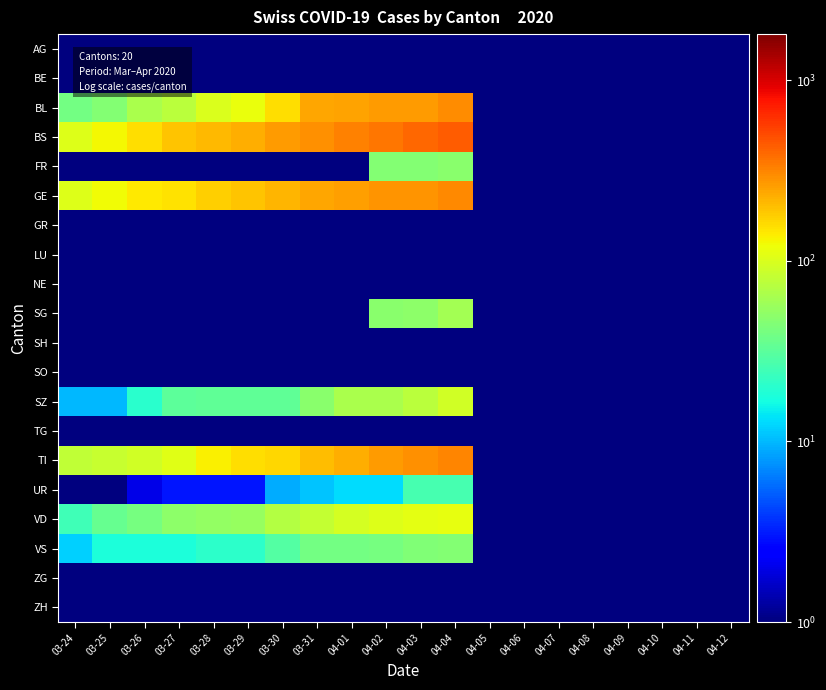

Reading left to right, list all the values displayed in this chart.

AG: 03-24=0.5	03-25=0.5	03-26=0.5	03-27=0.5	03-28=0.5	03-29=0.5	03-30=0.5	03-31=0.5	04-01=0.5	04-02=0.5	04-03=0.5	04-04=0.5	04-05=0.5	04-06=0.5	04-07=0.5	04-08=0.5	04-09=0.5	04-10=0.5	04-11=0.5	04-12=0.5
BE: 03-24=0.5	03-25=0.5	03-26=0.5	03-27=0.5	03-28=0.5	03-29=0.5	03-30=0.5	03-31=0.5	04-01=0.5	04-02=0.5	04-03=0.5	04-04=0.5	04-05=0.5	04-06=0.5	04-07=0.5	04-08=0.5	04-09=0.5	04-10=0.5	04-11=0.5	04-12=0.5
BL: 03-24=40.0	03-25=46.0	03-26=65.0	03-27=76.0	03-28=100.0	03-29=115.0	03-30=158.0	03-31=242.0	04-01=249.0	04-02=262.0	04-03=266.0	04-04=298.0	04-05=0.5	04-06=0.5	04-07=0.5	04-08=0.5	04-09=0.5	04-10=0.5	04-11=0.5	04-12=0.5
BS: 03-24=105.0	03-25=128.0	03-26=155.0	03-27=191.0	03-28=211.0	03-29=228.0	03-30=263.0	03-31=292.0	04-01=323.0	04-02=350.0	04-03=397.0	04-04=434.0	04-05=0.5	04-06=0.5	04-07=0.5	04-08=0.5	04-09=0.5	04-10=0.5	04-11=0.5	04-12=0.5
FR: 03-24=0.5	03-25=0.5	03-26=0.5	03-27=0.5	03-28=0.5	03-29=0.5	03-30=0.5	03-31=0.5	04-01=0.5	04-02=46.0	04-03=46.0	04-04=49.0	04-05=0.5	04-06=0.5	04-07=0.5	04-08=0.5	04-09=0.5	04-10=0.5	04-11=0.5	04-12=0.5
GE: 03-24=103.0	03-25=122.0	03-26=144.0	03-27=153.0	03-28=175.0	03-29=193.0	03-30=216.0	03-31=241.0	04-01=260.0	04-02=283.0	04-03=284.0	04-04=305.0	04-05=0.5	04-06=0.5	04-07=0.5	04-08=0.5	04-09=0.5	04-10=0.5	04-11=0.5	04-12=0.5
GR: 03-24=0.5	03-25=0.5	03-26=0.5	03-27=0.5	03-28=0.5	03-29=0.5	03-30=0.5	03-31=0.5	04-01=0.5	04-02=0.5	04-03=0.5	04-04=0.5	04-05=0.5	04-06=0.5	04-07=0.5	04-08=0.5	04-09=0.5	04-10=0.5	04-11=0.5	04-12=0.5
LU: 03-24=0.5	03-25=0.5	03-26=0.5	03-27=0.5	03-28=0.5	03-29=0.5	03-30=0.5	03-31=0.5	04-01=0.5	04-02=0.5	04-03=0.5	04-04=0.5	04-05=0.5	04-06=0.5	04-07=0.5	04-08=0.5	04-09=0.5	04-10=0.5	04-11=0.5	04-12=0.5
NE: 03-24=0.5	03-25=0.5	03-26=0.5	03-27=0.5	03-28=0.5	03-29=0.5	03-30=0.5	03-31=0.5	04-01=0.5	04-02=0.5	04-03=0.5	04-04=0.5	04-05=0.5	04-06=0.5	04-07=0.5	04-08=0.5	04-09=0.5	04-10=0.5	04-11=0.5	04-12=0.5
SG: 03-24=0.5	03-25=0.5	03-26=0.5	03-27=0.5	03-28=0.5	03-29=0.5	03-30=0.5	03-31=0.5	04-01=0.5	04-02=49.0	04-03=50.0	04-04=62.0	04-05=0.5	04-06=0.5	04-07=0.5	04-08=0.5	04-09=0.5	04-10=0.5	04-11=0.5	04-12=0.5
SH: 03-24=0.5	03-25=0.5	03-26=0.5	03-27=0.5	03-28=0.5	03-29=0.5	03-30=0.5	03-31=0.5	04-01=0.5	04-02=0.5	04-03=0.5	04-04=0.5	04-05=0.5	04-06=0.5	04-07=0.5	04-08=0.5	04-09=0.5	04-10=0.5	04-11=0.5	04-12=0.5
SO: 03-24=0.5	03-25=0.5	03-26=0.5	03-27=0.5	03-28=0.5	03-29=0.5	03-30=0.5	03-31=0.5	04-01=0.5	04-02=0.5	04-03=0.5	04-04=0.5	04-05=0.5	04-06=0.5	04-07=0.5	04-08=0.5	04-09=0.5	04-10=0.5	04-11=0.5	04-12=0.5
SZ: 03-24=10.0	03-25=10.0	03-26=20.0	03-27=32.0	03-28=33.0	03-29=33.0	03-30=33.0	03-31=48.0	04-01=65.0	04-02=65.0	04-03=75.0	04-04=92.0	04-05=0.5	04-06=0.5	04-07=0.5	04-08=0.5	04-09=0.5	04-10=0.5	04-11=0.5	04-12=0.5
TG: 03-24=0.5	03-25=0.5	03-26=0.5	03-27=0.5	03-28=0.5	03-29=0.5	03-30=0.5	03-31=0.5	04-01=0.5	04-02=0.5	04-03=0.5	04-04=0.5	04-05=0.5	04-06=0.5	04-07=0.5	04-08=0.5	04-09=0.5	04-10=0.5	04-11=0.5	04-12=0.5
TI: 03-24=80.0	03-25=85.0	03-26=91.0	03-27=107.0	03-28=136.0	03-29=155.0	03-30=165.0	03-31=202.0	04-01=229.0	04-02=263.0	04-03=287.0	04-04=314.0	04-05=0.5	04-06=0.5	04-07=0.5	04-08=0.5	04-09=0.5	04-10=0.5	04-11=0.5	04-12=0.5
UR: 03-24=1.0	03-25=0.5	03-26=2.0	03-27=3.0	03-28=3.0	03-29=3.0	03-30=9.0	03-31=11.0	04-01=13.0	04-02=13.0	04-03=26.0	04-04=26.0	04-05=0.5	04-06=0.5	04-07=0.5	04-08=0.5	04-09=0.5	04-10=0.5	04-11=0.5	04-12=0.5
VD: 03-24=25.0	03-25=35.0	03-26=41.0	03-27=50.0	03-28=53.0	03-29=54.0	03-30=71.0	03-31=81.0	04-01=96.0	04-02=104.0	04-03=109.0	04-04=112.0	04-05=0.5	04-06=0.5	04-07=0.5	04-08=0.5	04-09=0.5	04-10=0.5	04-11=0.5	04-12=0.5
VS: 03-24=12.0	03-25=18.0	03-26=18.0	03-27=18.0	03-28=21.0	03-29=21.0	03-30=29.0	03-31=39.0	04-01=40.0	04-02=41.0	04-03=44.0	04-04=46.0	04-05=0.5	04-06=0.5	04-07=0.5	04-08=0.5	04-09=0.5	04-10=0.5	04-11=0.5	04-12=0.5
ZG: 03-24=0.5	03-25=0.5	03-26=0.5	03-27=0.5	03-28=0.5	03-29=0.5	03-30=0.5	03-31=0.5	04-01=0.5	04-02=0.5	04-03=0.5	04-04=0.5	04-05=0.5	04-06=0.5	04-07=0.5	04-08=0.5	04-09=0.5	04-10=0.5	04-11=0.5	04-12=0.5
ZH: 03-24=0.5	03-25=0.5	03-26=0.5	03-27=0.5	03-28=0.5	03-29=0.5	03-30=0.5	03-31=0.5	04-01=0.5	04-02=0.5	04-03=0.5	04-04=0.5	04-05=0.5	04-06=0.5	04-07=0.5	04-08=0.5	04-09=0.5	04-10=0.5	04-11=0.5	04-12=0.5